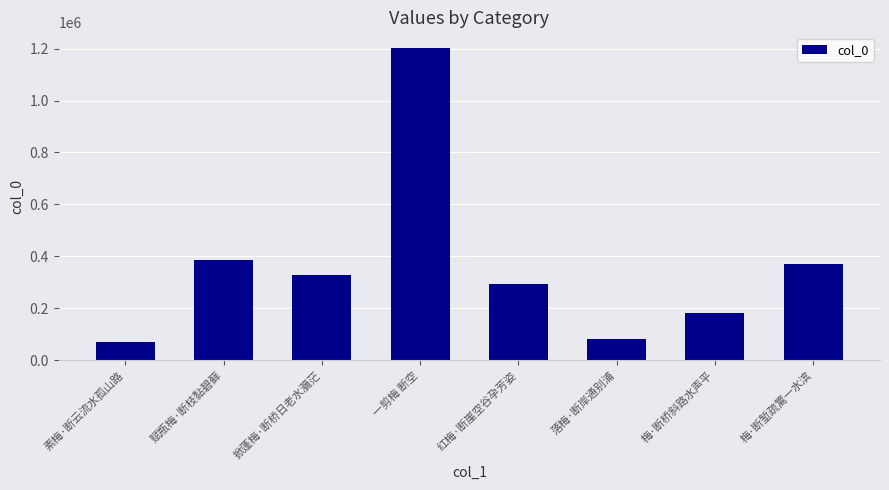

How many bars are there in total?

8